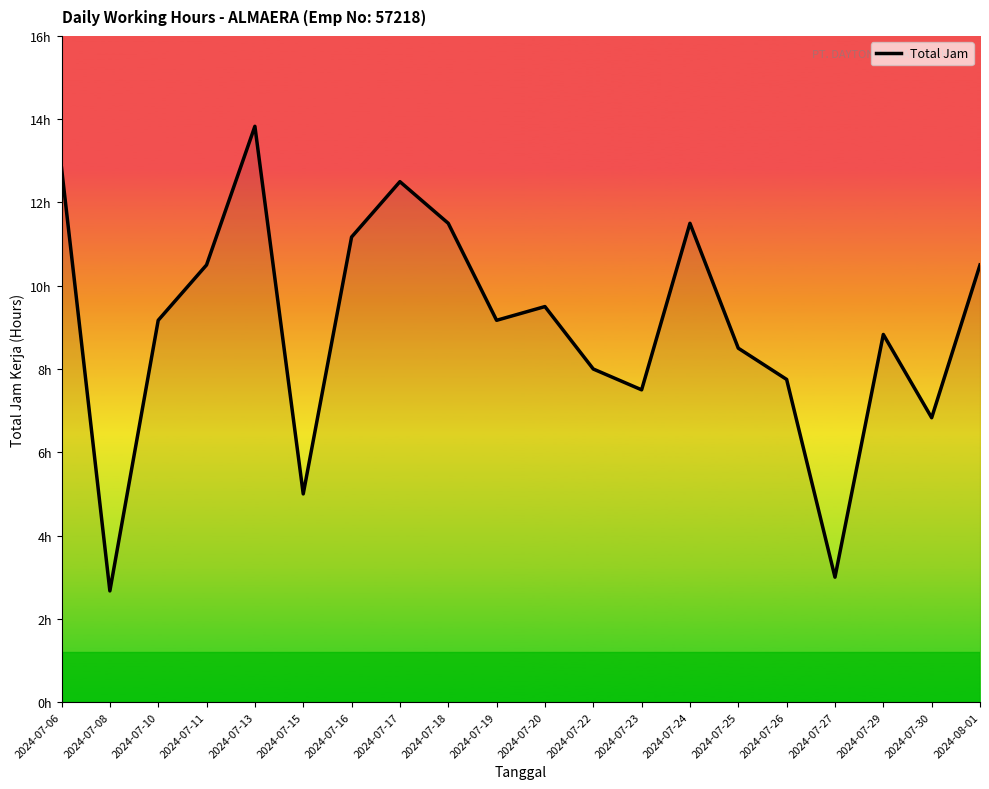

What is the sum of the values at 2024-07-27 and 2024-07-25?

11.5